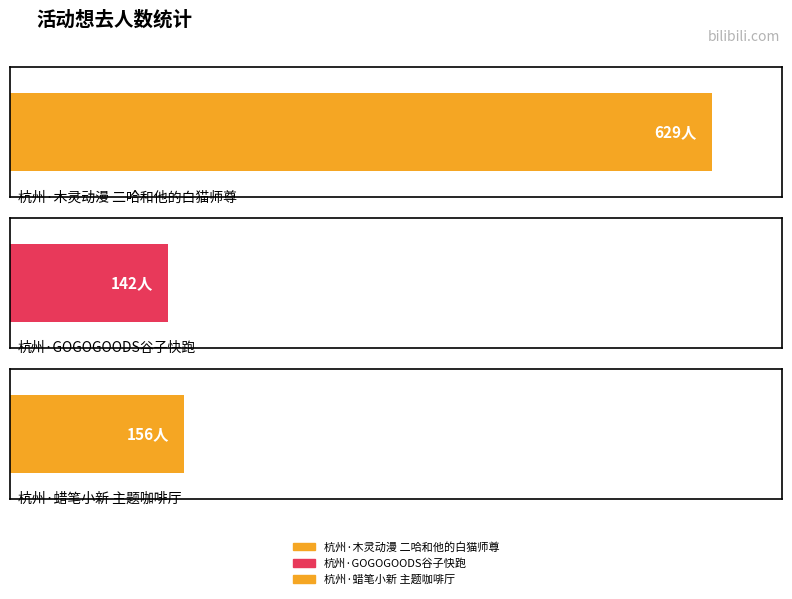

Which label corresponds to the smallest value in the chart?

杭州·GOGOGOODS谷子快跑（免费入场）